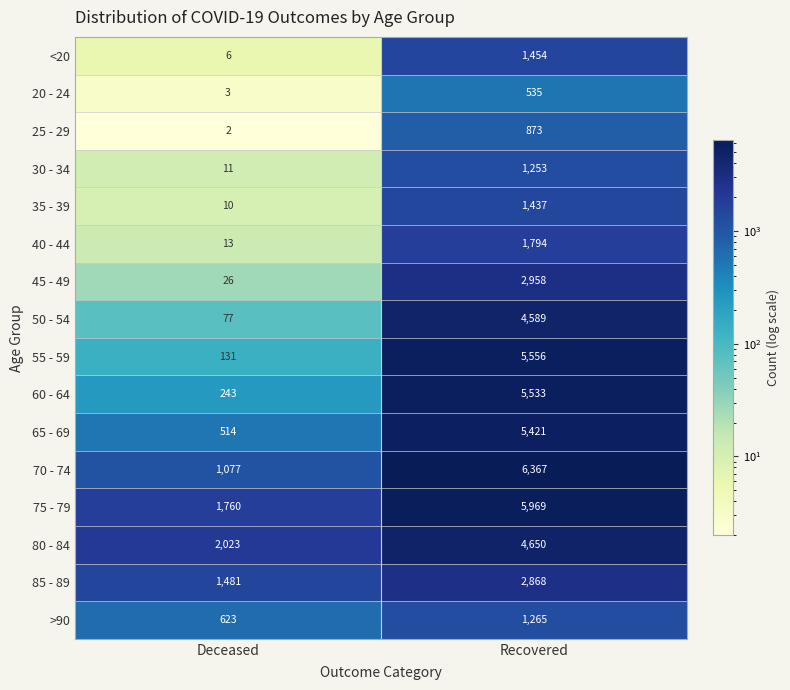

True or false: 65 - 69 has a value of 236 at Deceased.

False